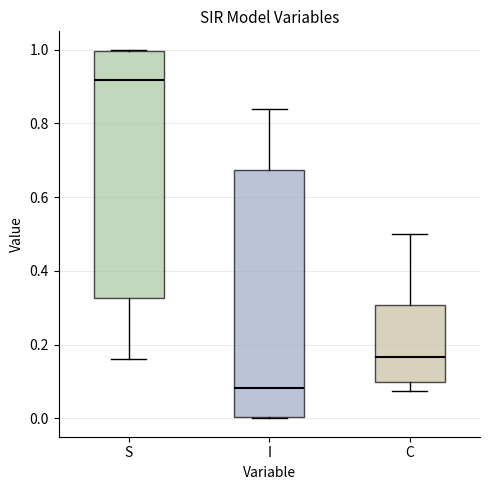

Reading left to right, transcribe this box plot: for each box, give where its median line is, the range the box spans, and where its two whiskers end, as read against the y-axis. The values are not printed on the chart, so give them approximately, as read against the axis.

S: median 0.92, box 0.32 to 1.00, whiskers 0.16 to 1.00
I: median 0.08, box 0.00 to 0.68, whiskers 0.00 to 0.84
C: median 0.16, box 0.10 to 0.30, whiskers 0.08 to 0.50